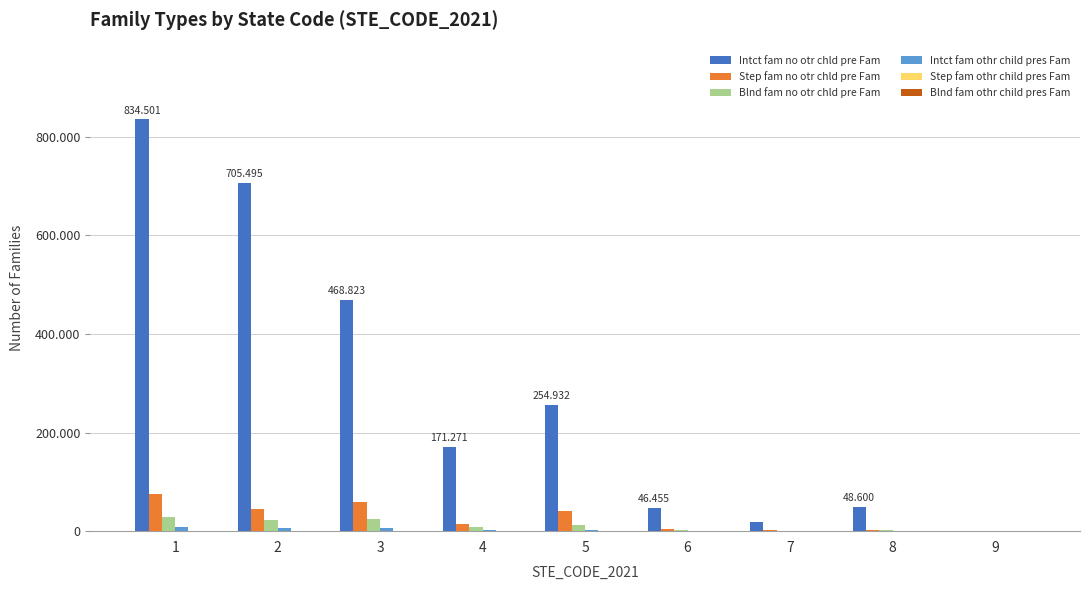

Are the bars horizontal?

No